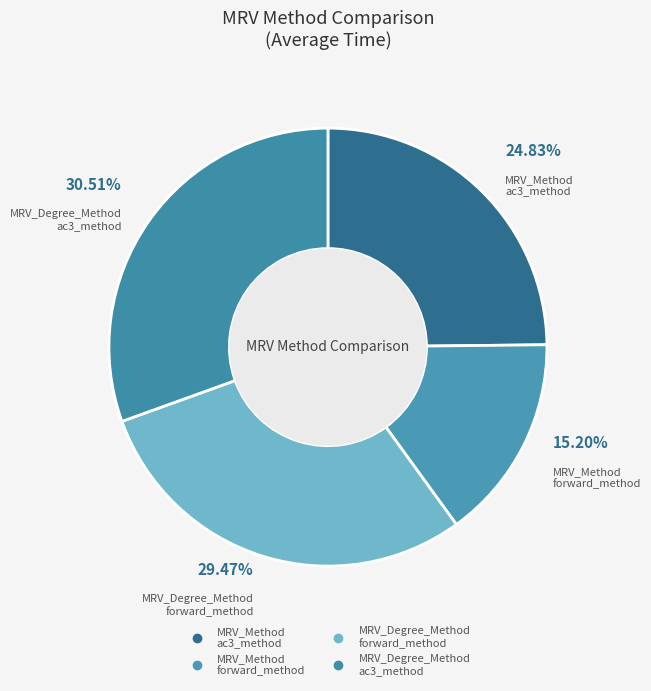

How many segments does this pie chart have?

4